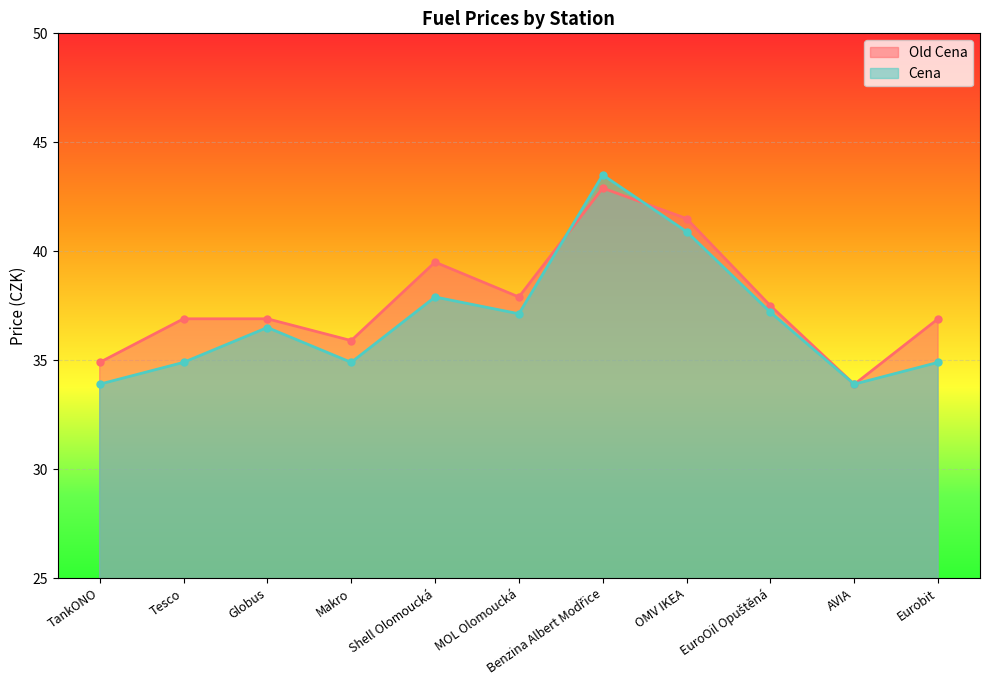

What is the spread (max minus min) of values at Shell Olomoucká?

1.6